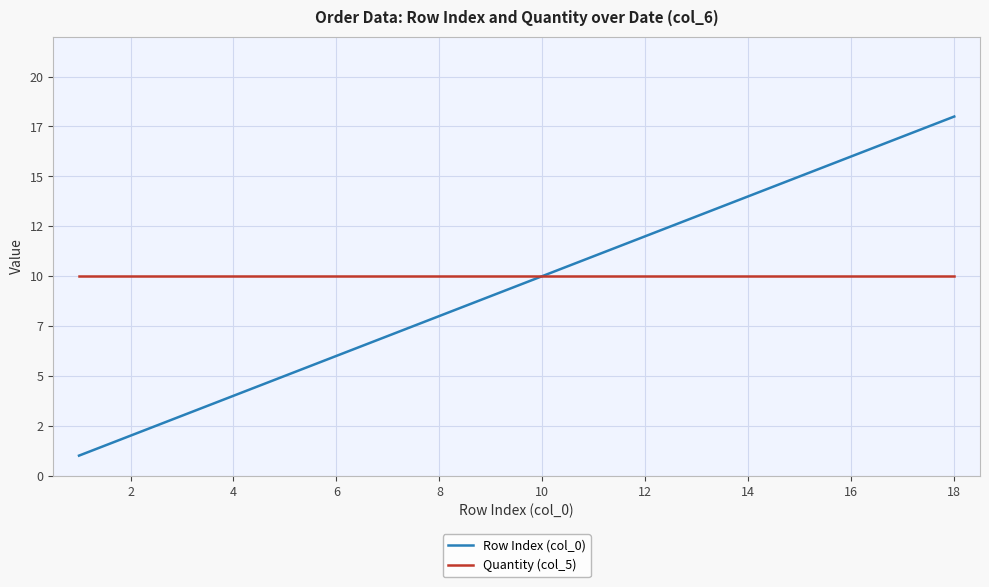

What is the difference between the maximum and minimum values in the Row Index (col_0) series?

17